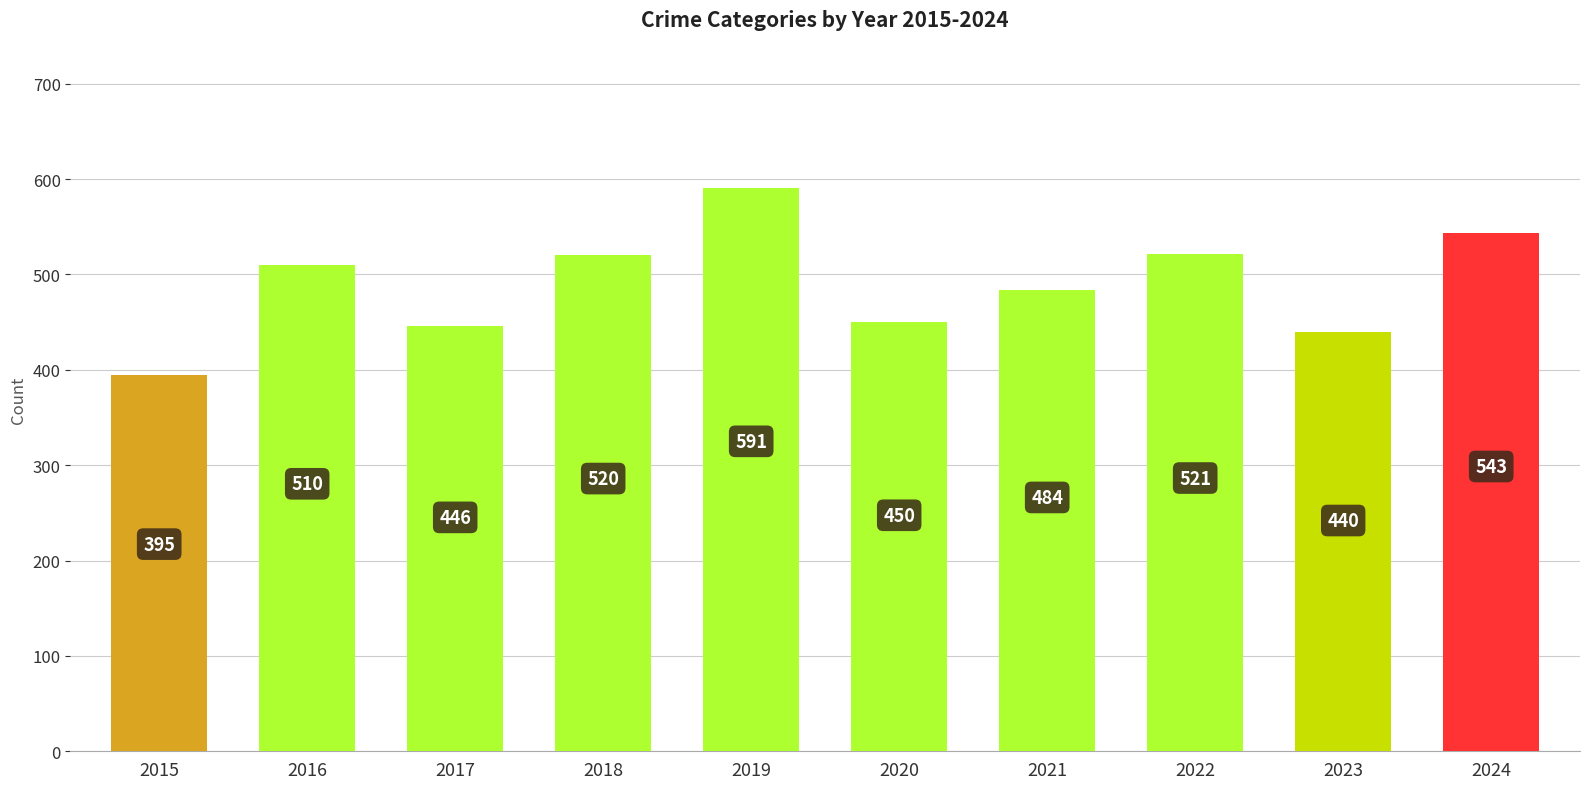

Reading right to left, what are all the values shown in this chart?

2024=543	2023=440	2022=521	2021=484	2020=450	2019=591	2018=520	2017=446	2016=510	2015=395